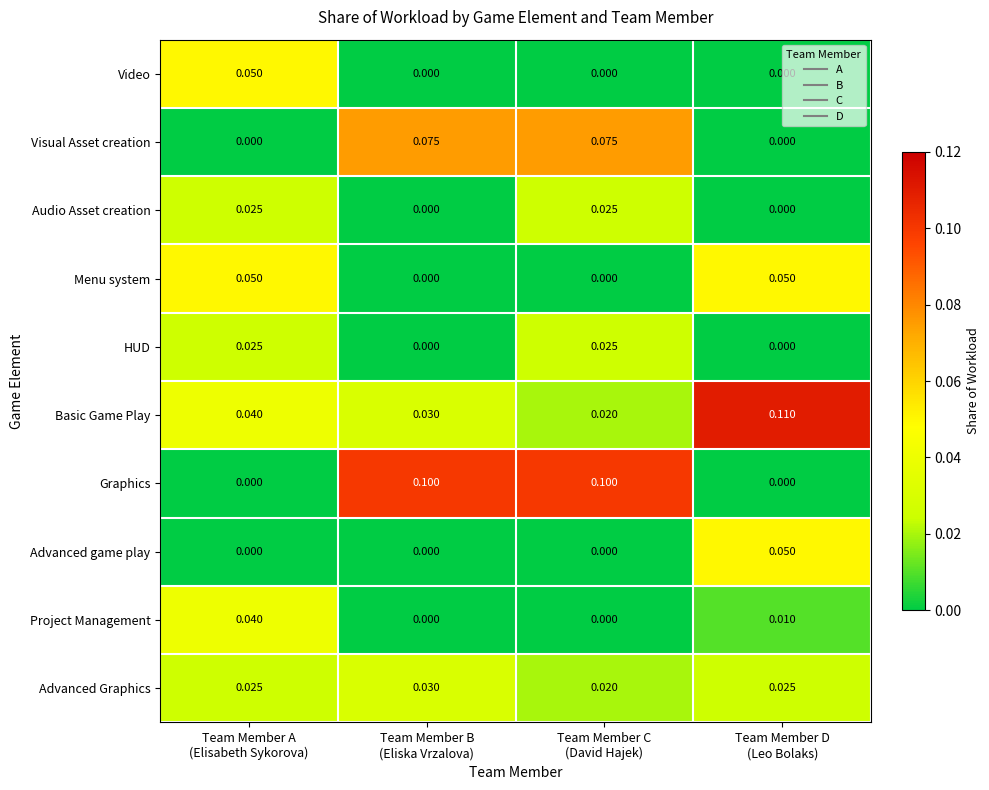

Which series has the widest spread of values?

Graphics